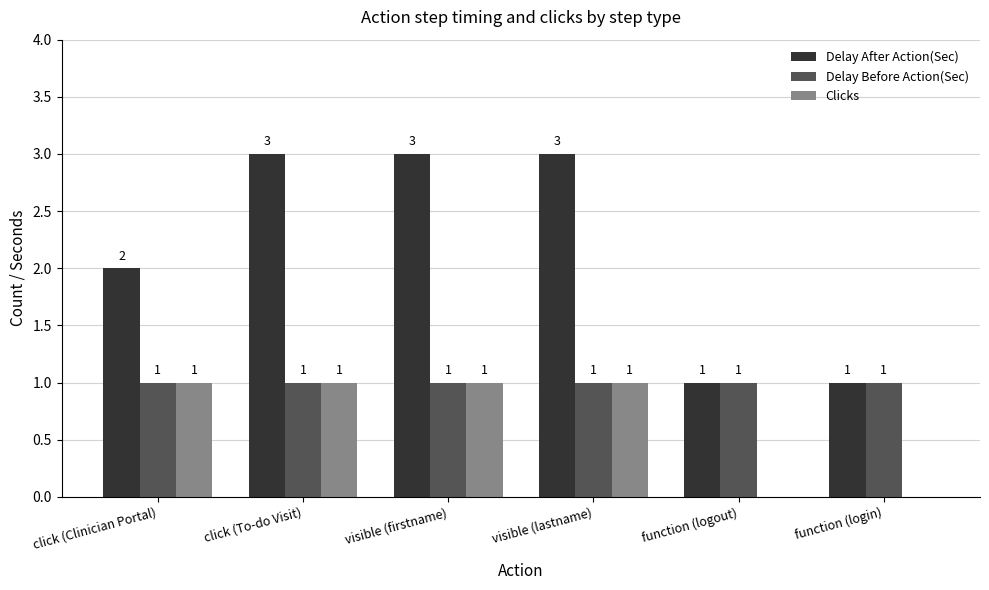

True or false: Clicks has a value of 1 at function (login).

False